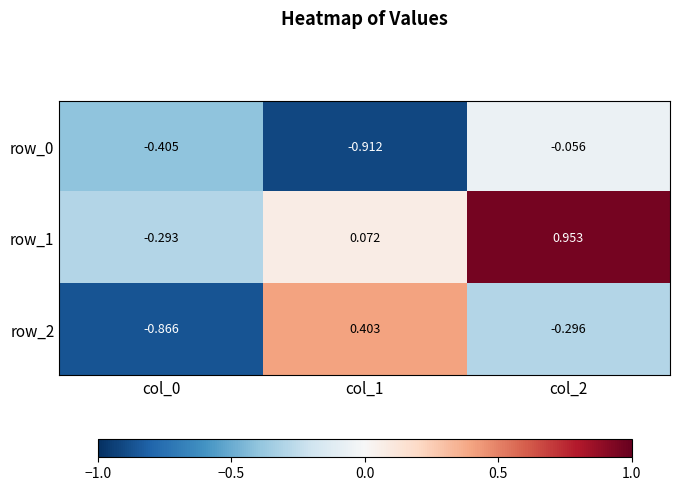

Rank the categories by row_1 value from lowest to highest.

col_0, col_1, col_2